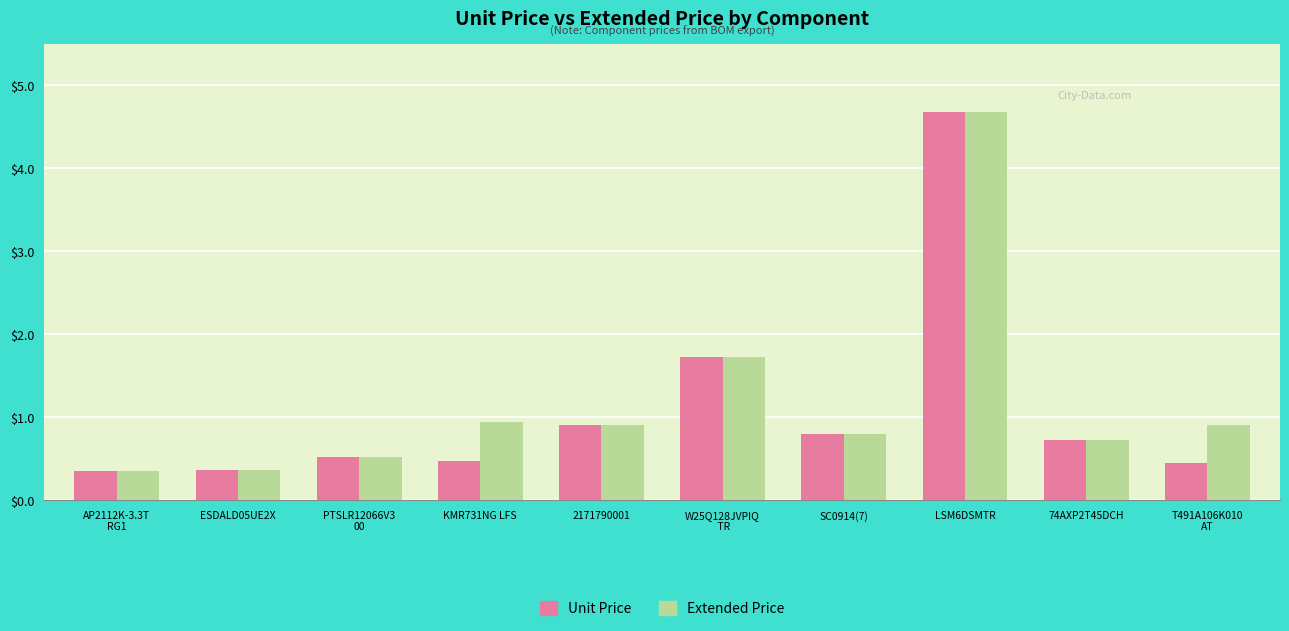

What is the sum of the Extended Price values at T491A106K010
AT and LSM6DSMTR?

5.6